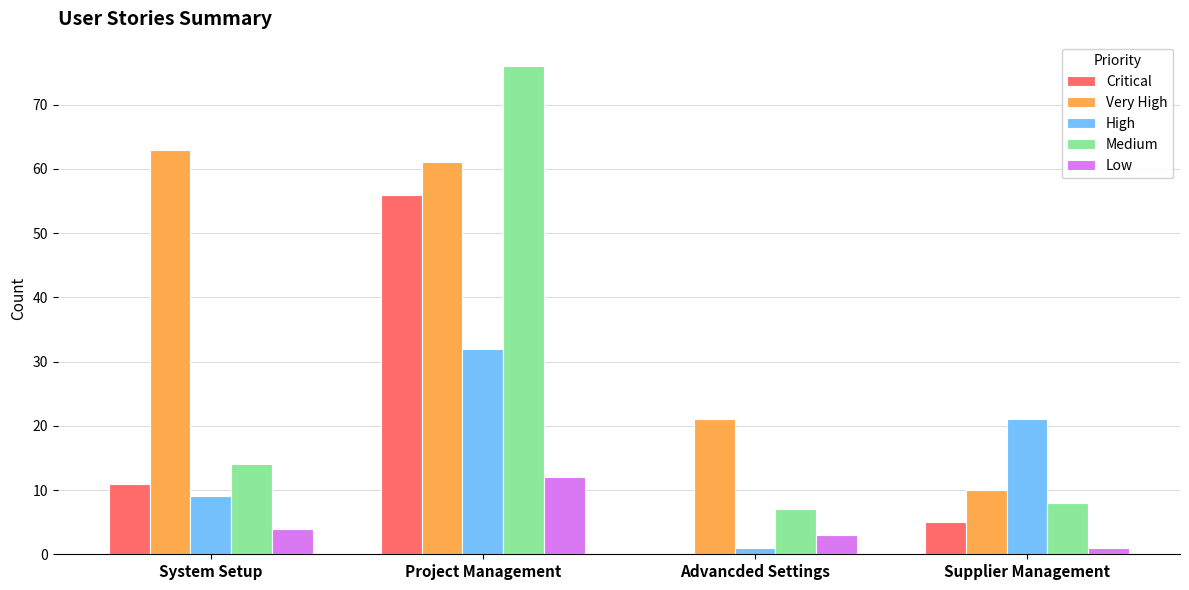

Reading right to left, what are all the values shown in this chart?

Critical: 5	0	56	11
Very High: 10	21	61	63
High: 21	1	32	9
Medium: 8	7	76	14
Low: 1	3	12	4